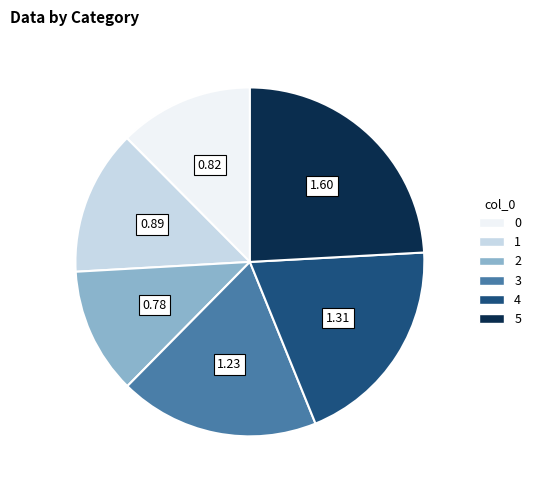

Combined, do 4 and 2 account for over 50%?

No